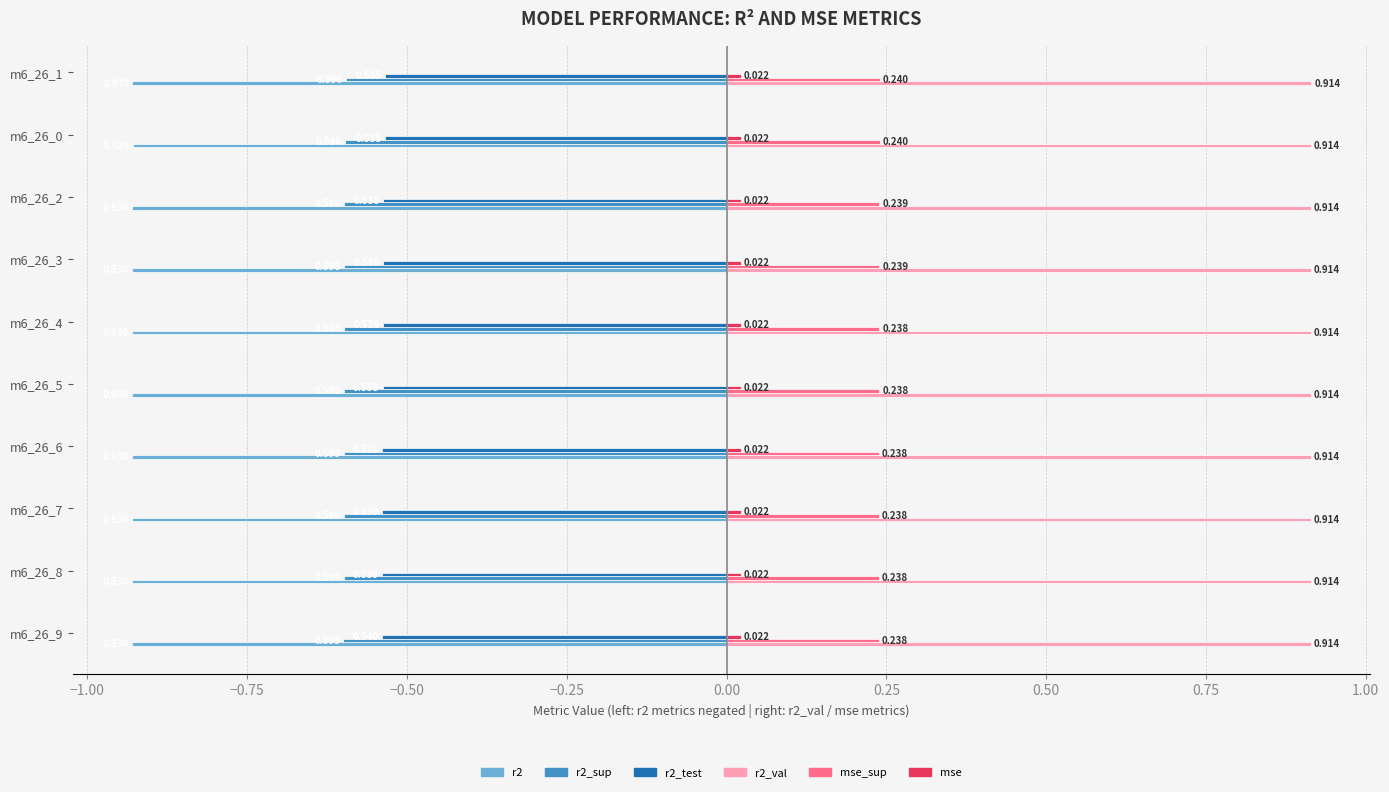

Is the value of r2 at m6_26_6 greater than the value of mse at m6_26_3?

No